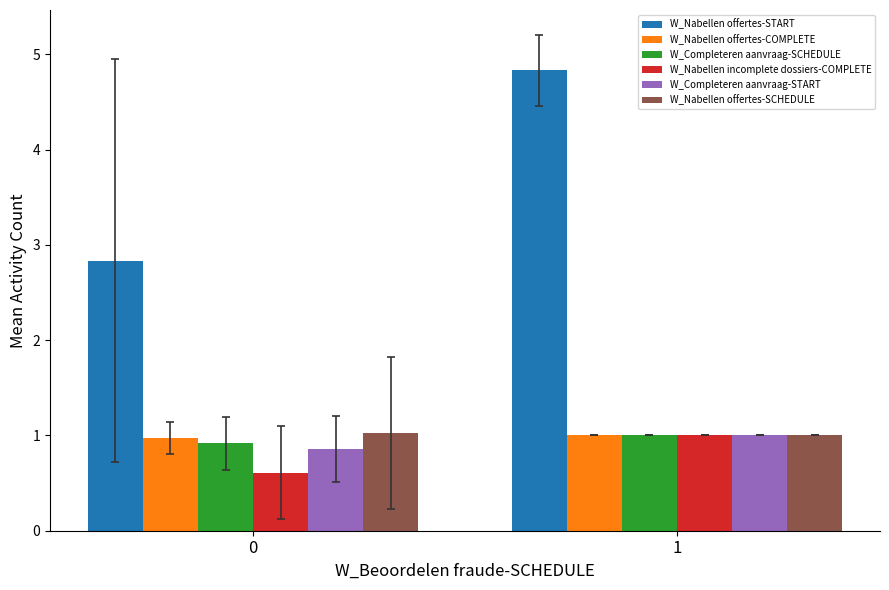

What is the average value of the W_Nabellen offertes-COMPLETE series?

1.0